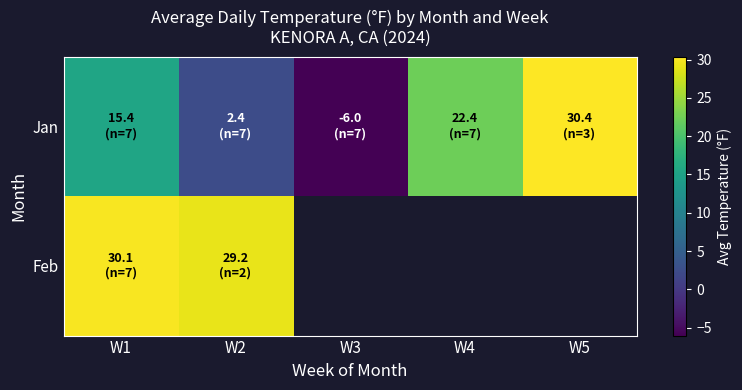

What is the sum of the Jan values at W5 and W3?

24.3